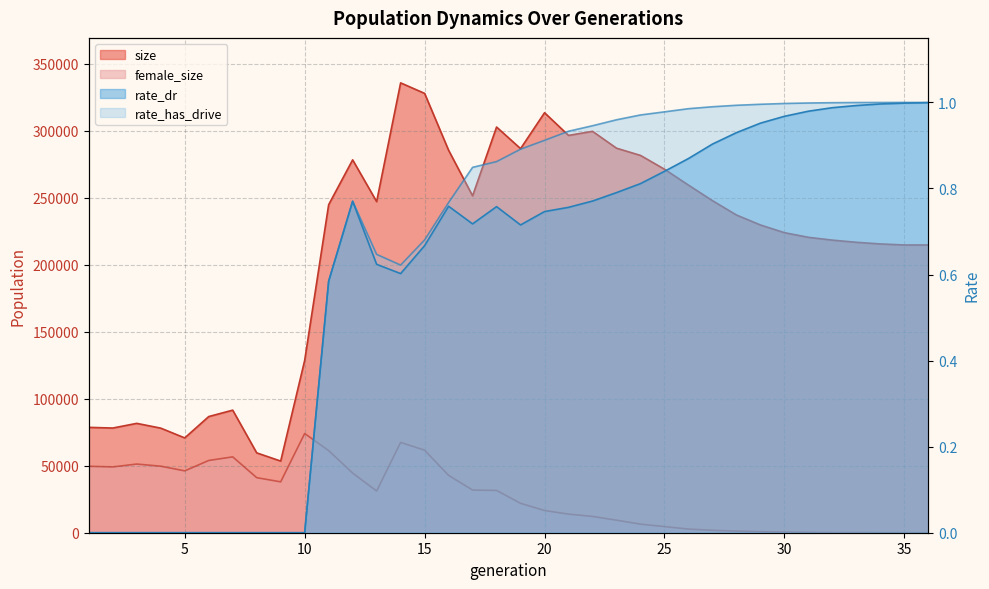

Rank the series at 36 from lowest to highest value.

female_size, rate_dr, rate_has_drive, size